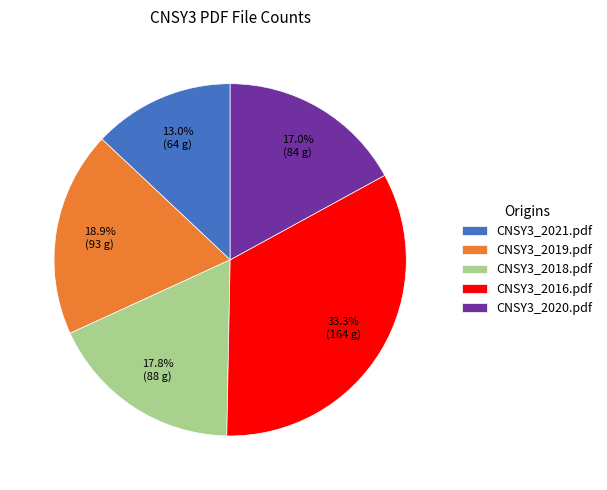

Is there a majority slice in this chart?

No